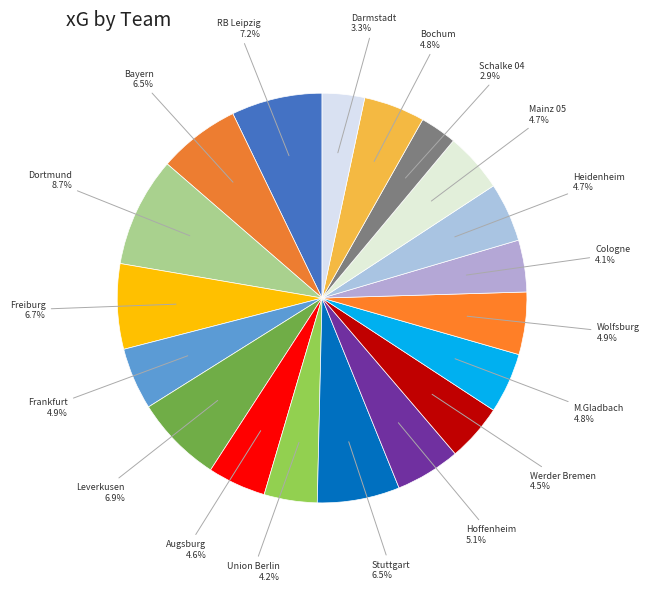

Count the number of slices in the pie.

19